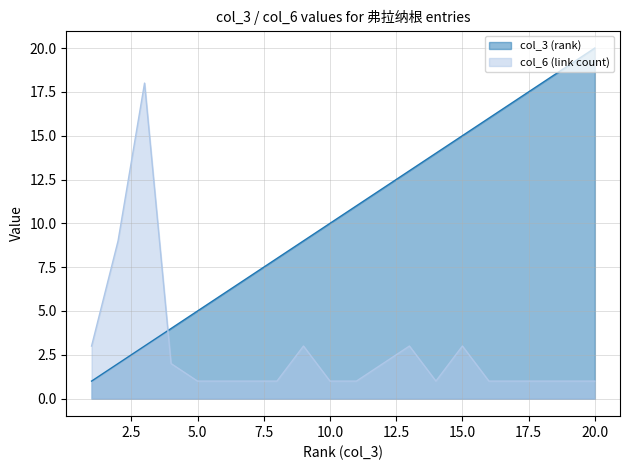

Between 7 and 20, which series saw the biggest shift?

col_3 (rank)